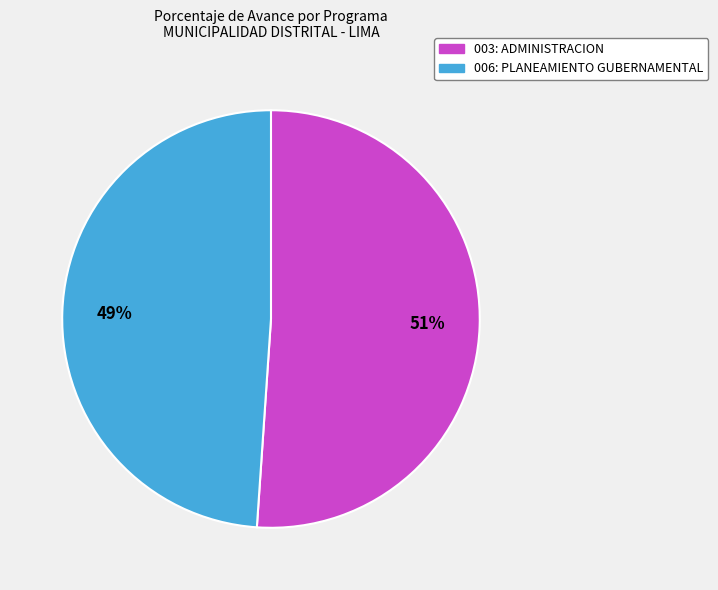

Between 003: ADMINISTRACION and 006: PLANEAMIENTO GUBERNAMENTAL, which is larger?

003: ADMINISTRACION